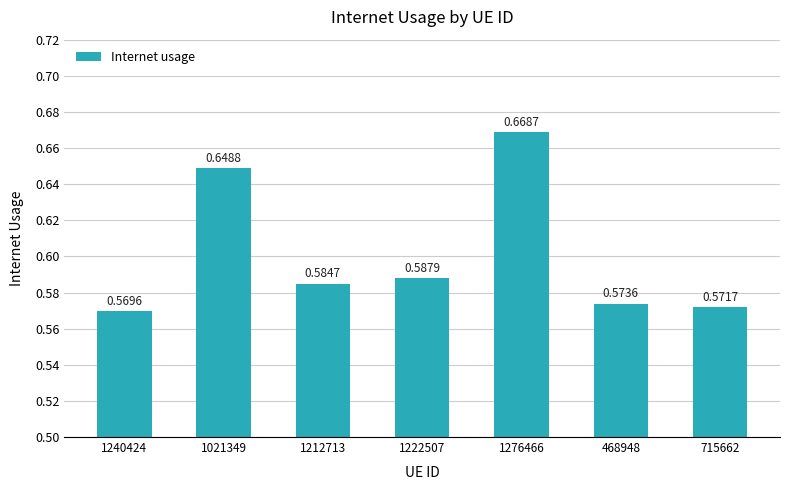

Rank the categories by value from lowest to highest.

1240424, 715662, 468948, 1212713, 1222507, 1021349, 1276466